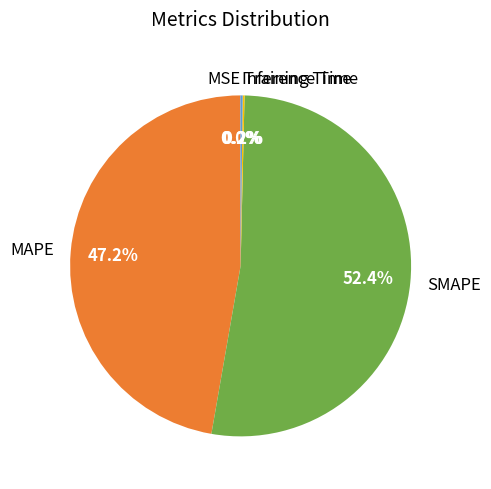

Is there any slice that represents more than half of the pie?

Yes